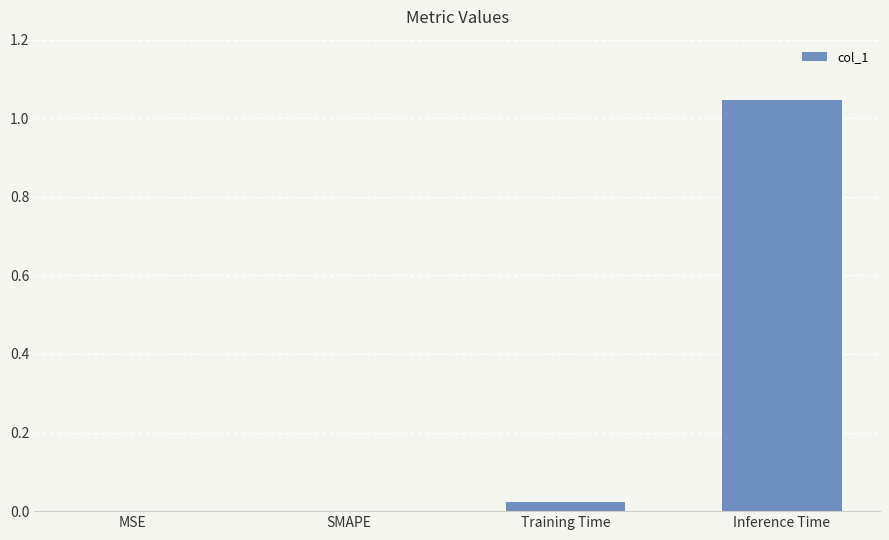

How many data points does each series have?

4